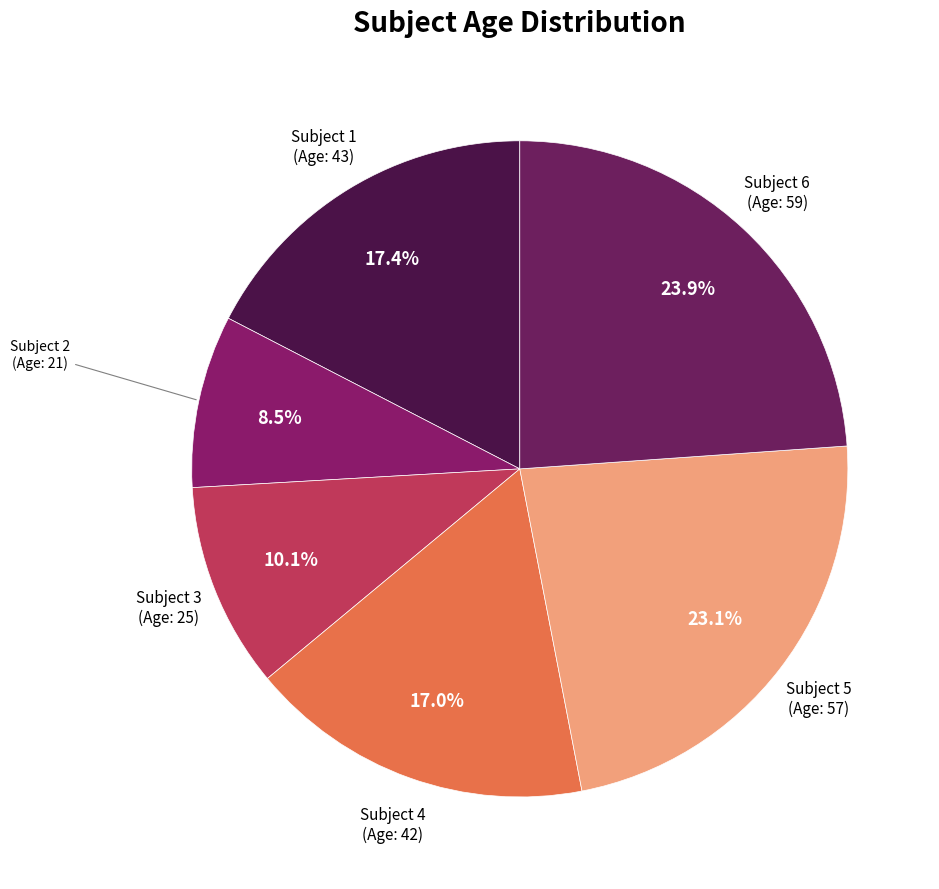

Which category has the biggest portion of the pie?

Subject 6